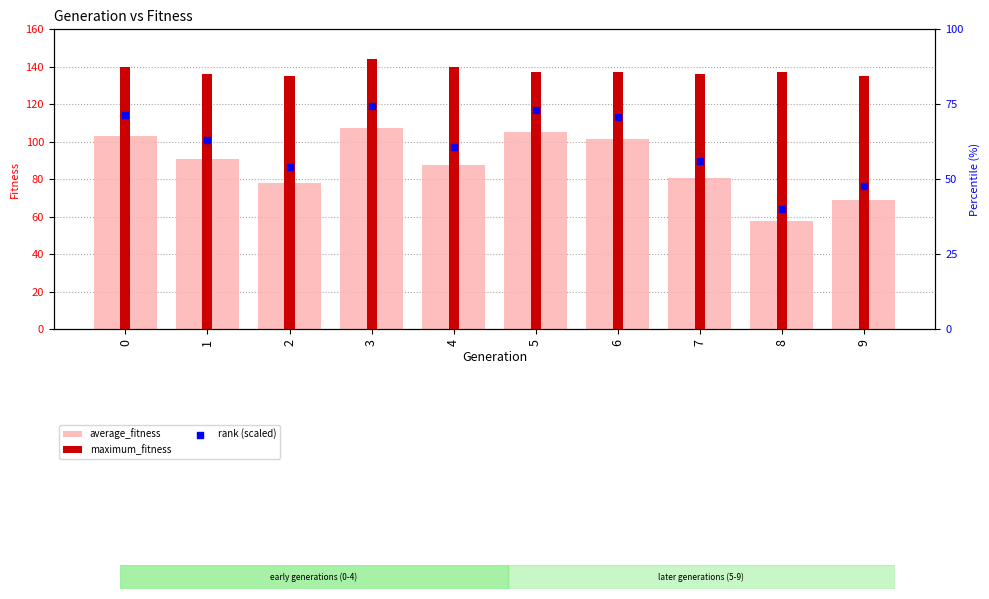

Which series reaches the maximum Y coordinate?

maximum_fitness